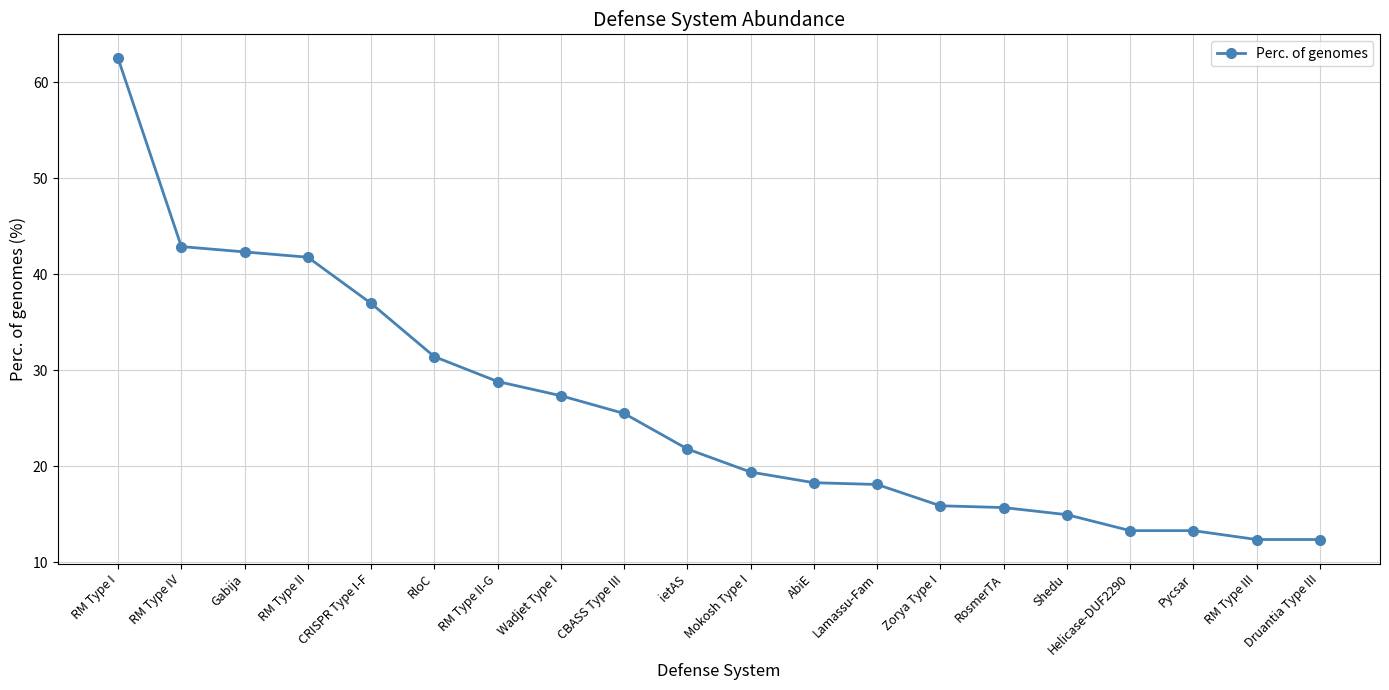

At which category does the chart reach its peak across all series?

RM Type I